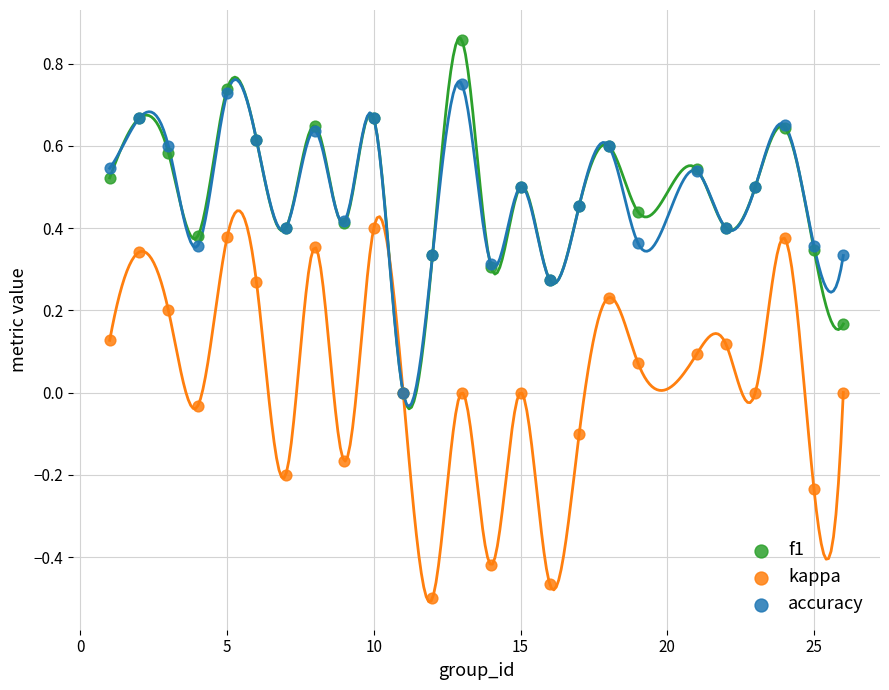

Which series contains the highest Y value?

f1